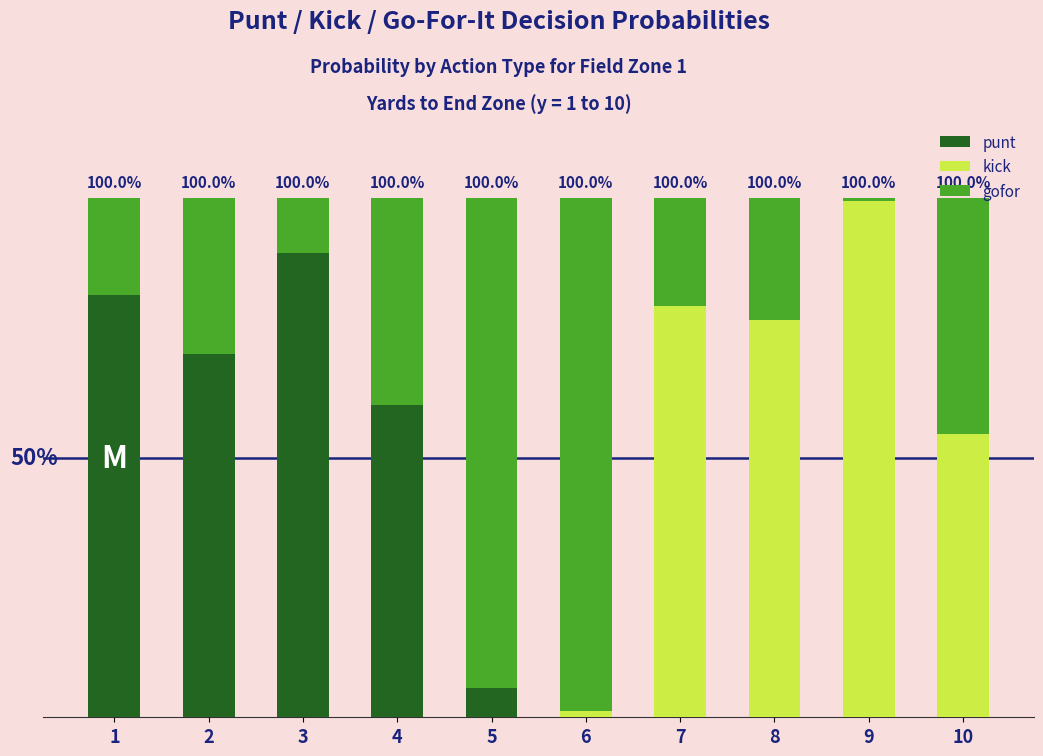

What are all the series names shown in the legend?

punt, kick, gofor